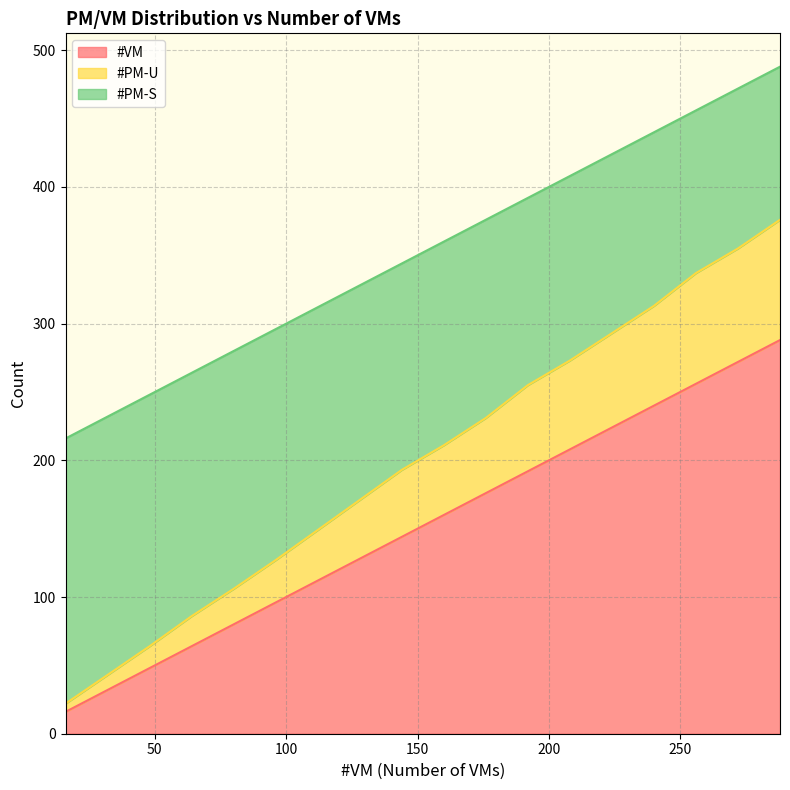

What are all the series names shown in the legend?

#VM, #PM-U, #PM-S